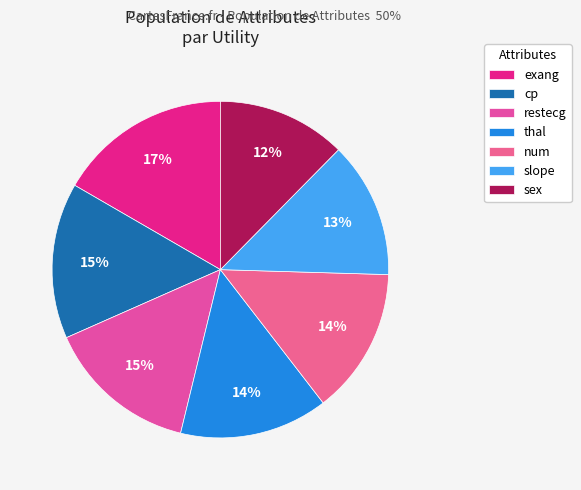

Which category has the biggest portion of the pie?

exang